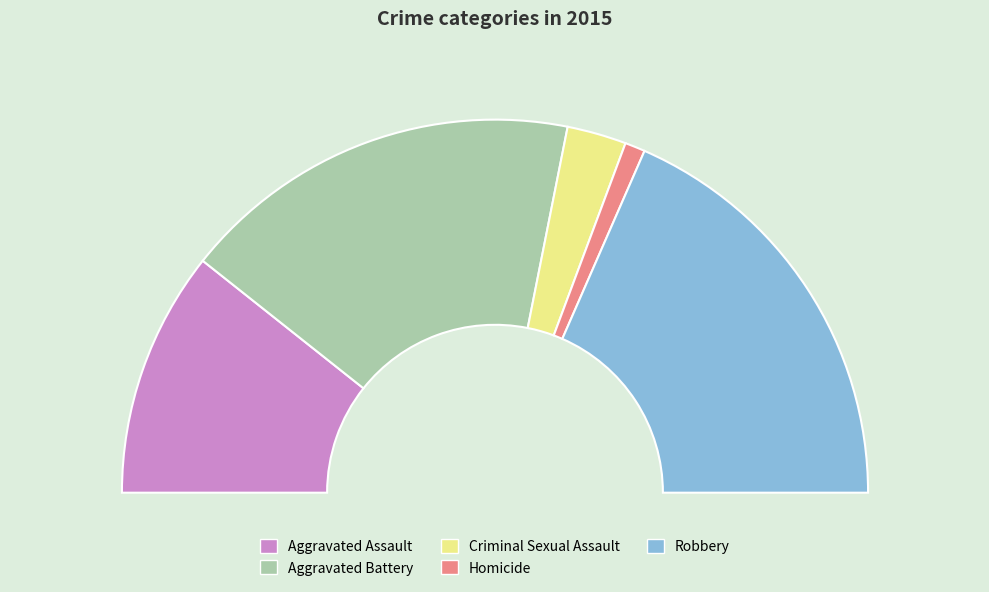

Does Criminal Sexual Assault account for over 50% of the chart?

No